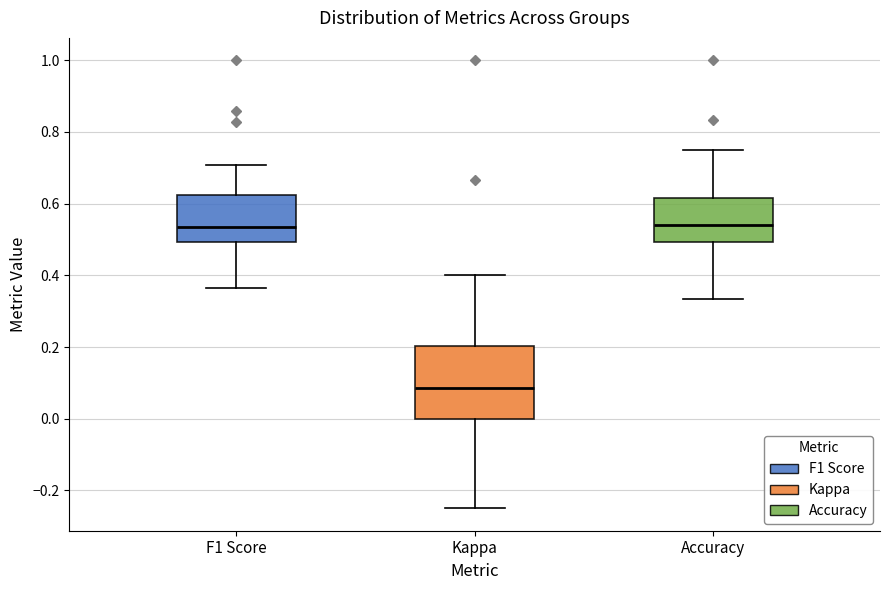

Comparing the boxes themselves (not the whiskers), which one is the tallest?

Kappa